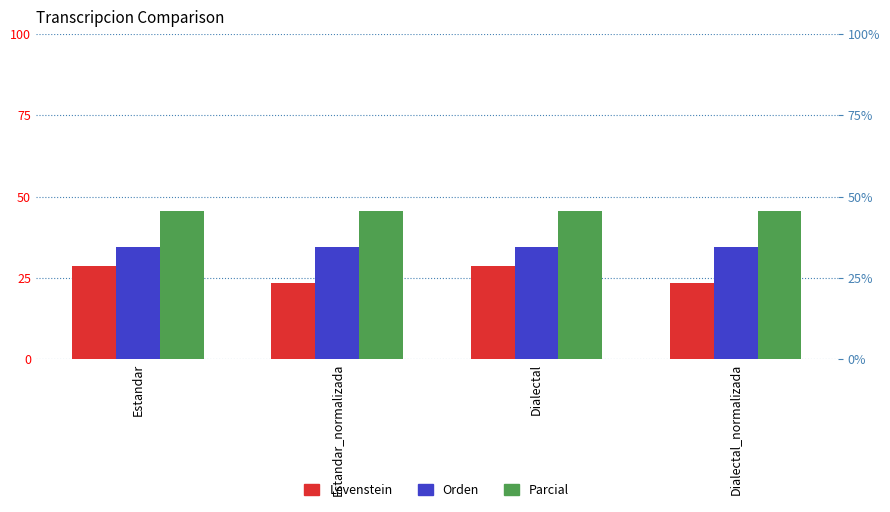

Reading right to left, extract all data points from this chart.

Levenstein: Dialectal_normalizada=23.5	Dialectal=28.6	Estandar_normalizada=23.5	Estandar=28.6
Orden: Dialectal_normalizada=34.5	Dialectal=34.5	Estandar_normalizada=34.5	Estandar=34.5
Parcial: Dialectal_normalizada=45.5	Dialectal=45.5	Estandar_normalizada=45.5	Estandar=45.5